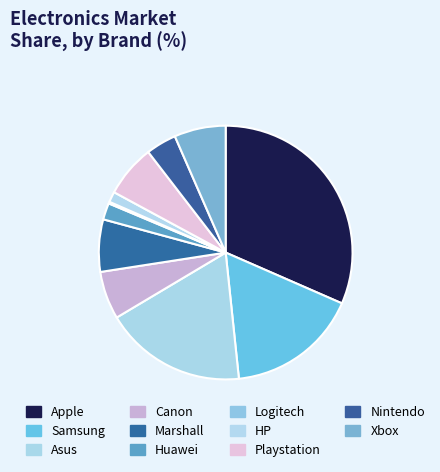

Is it true that Samsung is 22% of the pie?

False